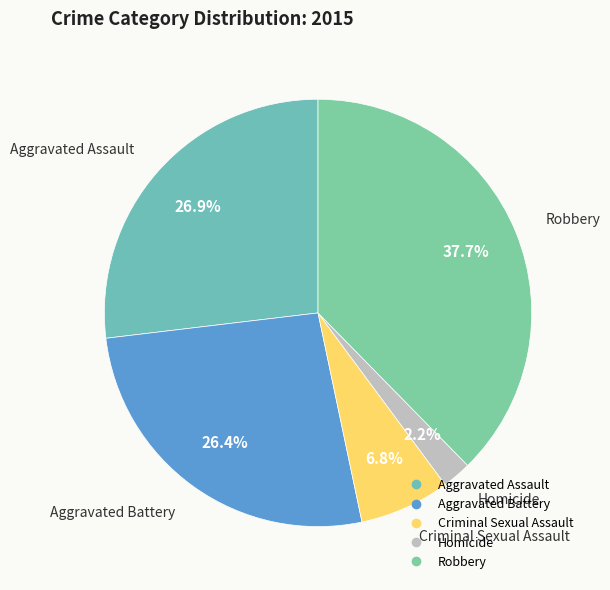

Between Aggravated Assault and Homicide, which is larger?

Aggravated Assault